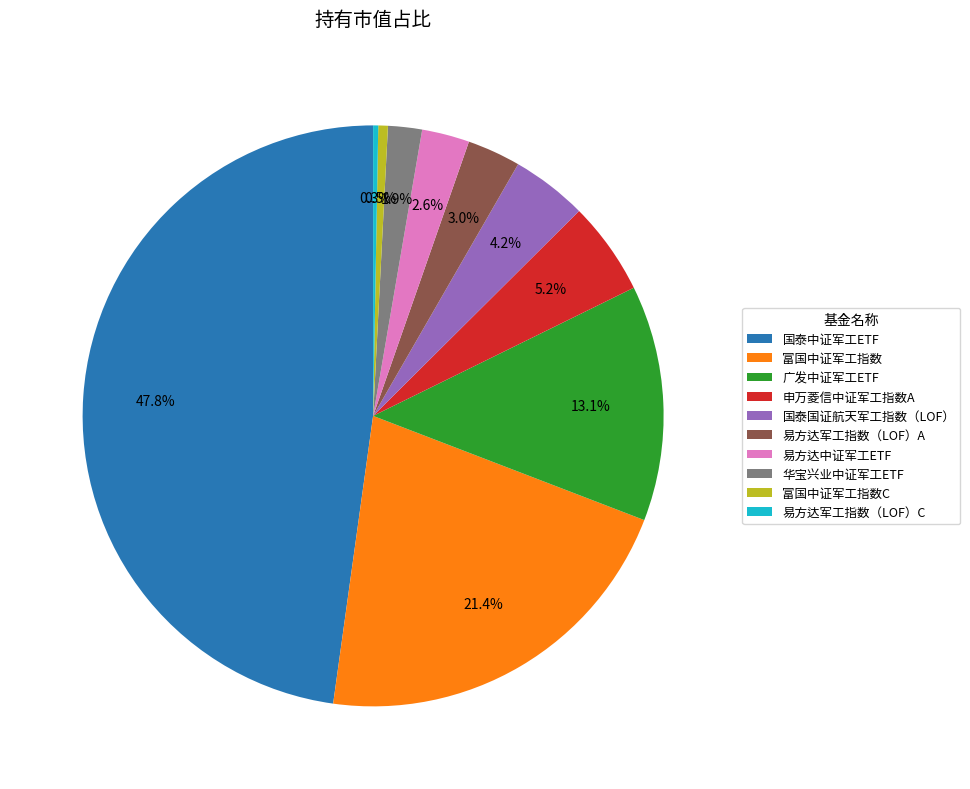

Which has a higher value, 富国中证军工指数 or 广发中证军工ETF?

富国中证军工指数